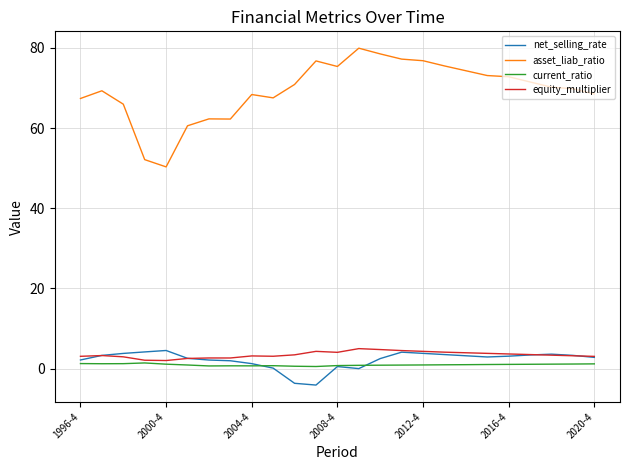

What is the highest value of the current_ratio series?

1.4